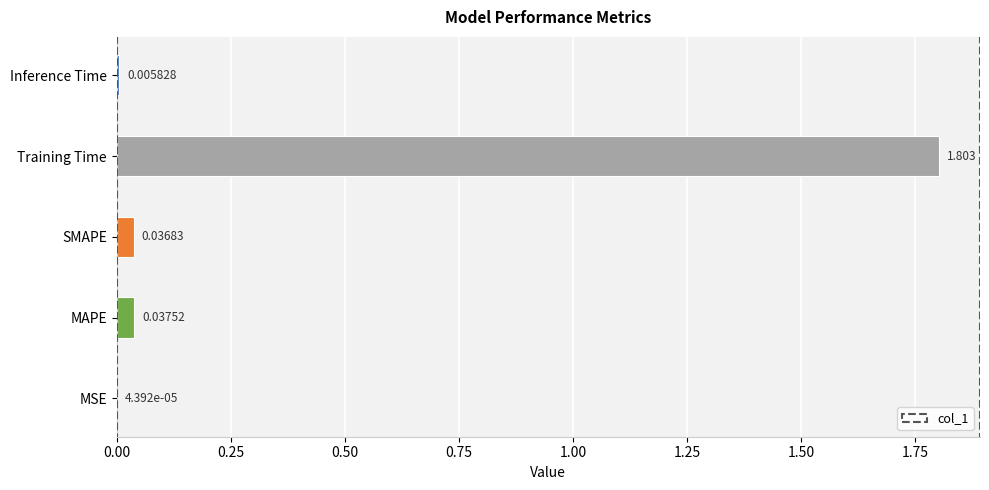

Between MAPE and SMAPE, which is larger?

MAPE